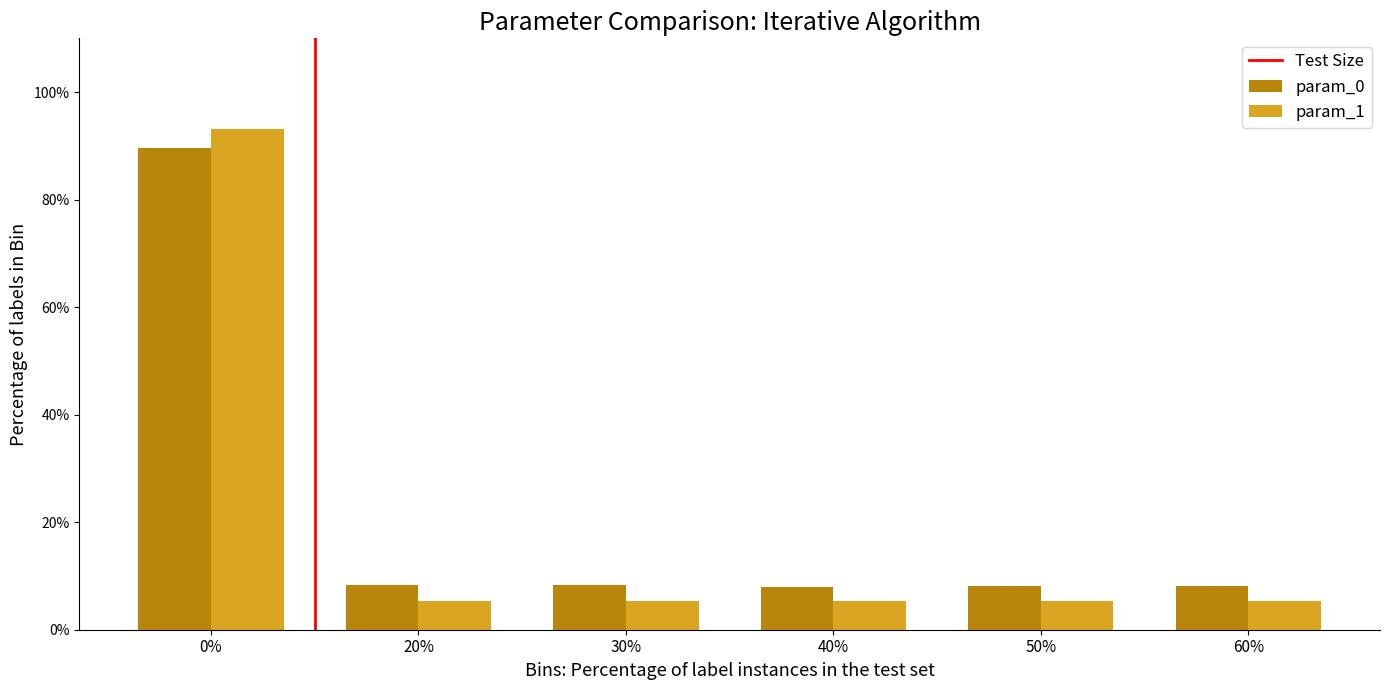

Are the bars grouped side by side (vs. stacked)?

Yes